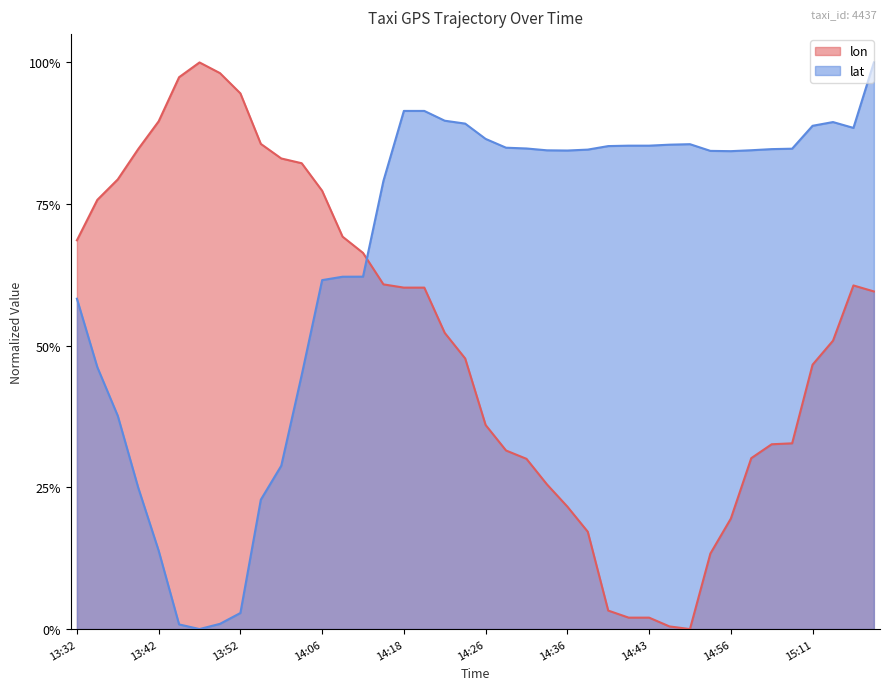

At which category is the sum across all series the highest?

15:18